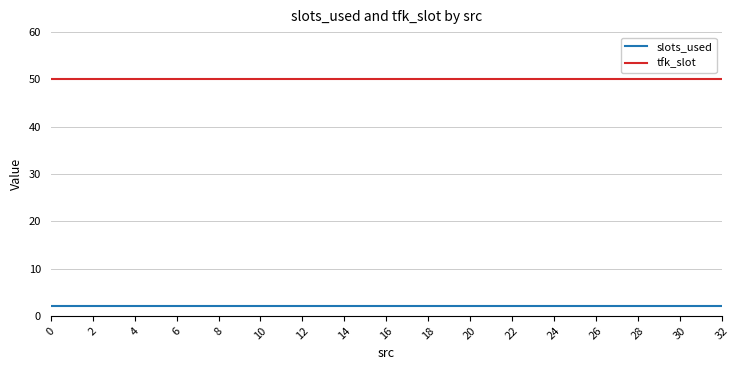

Rank the series by their average value, from highest to lowest.

tfk_slot, slots_used